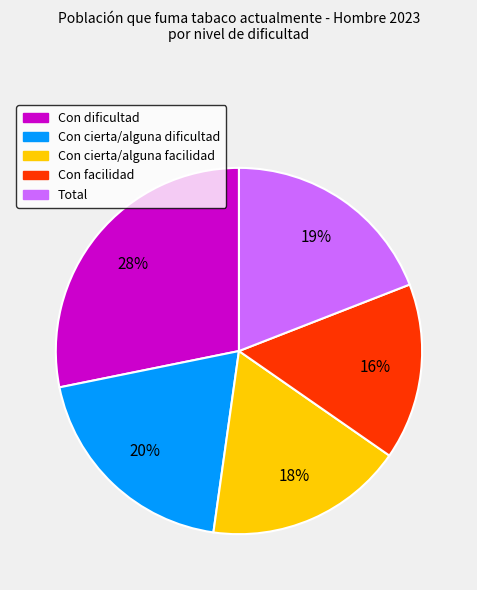

What percentage is the Con cierta/alguna dificultad slice, to the nearest percent?

20%